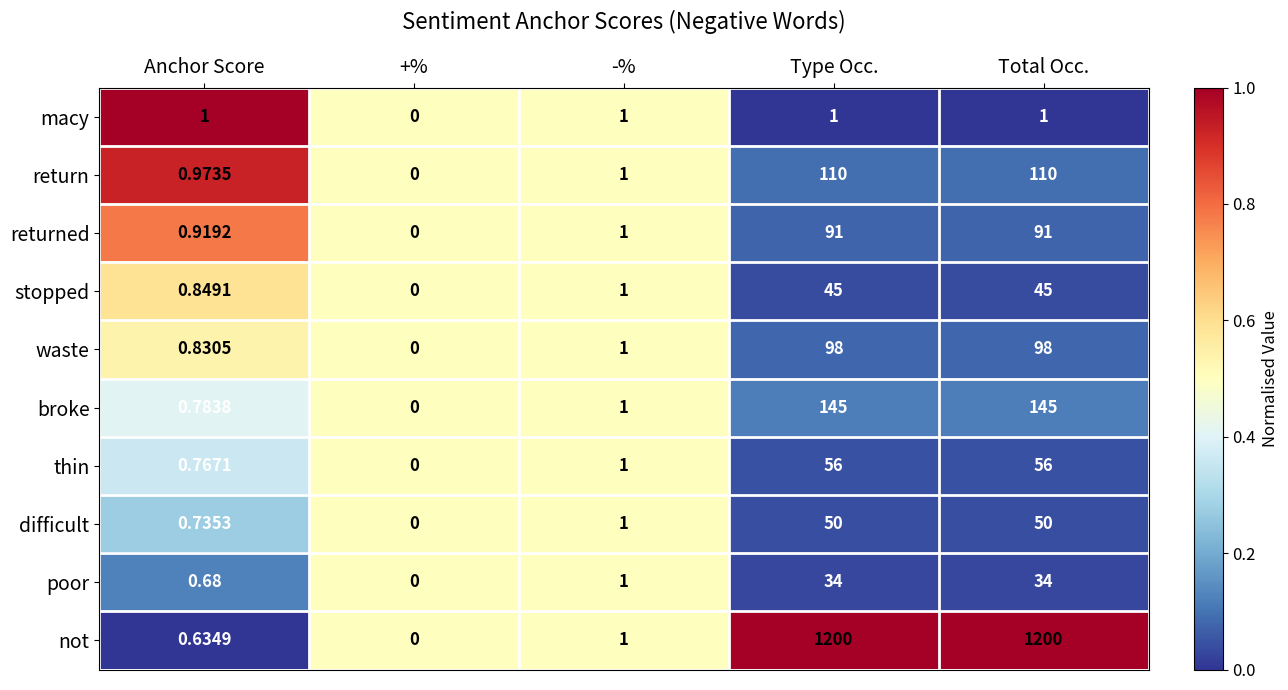

How many data points does each series have?

5